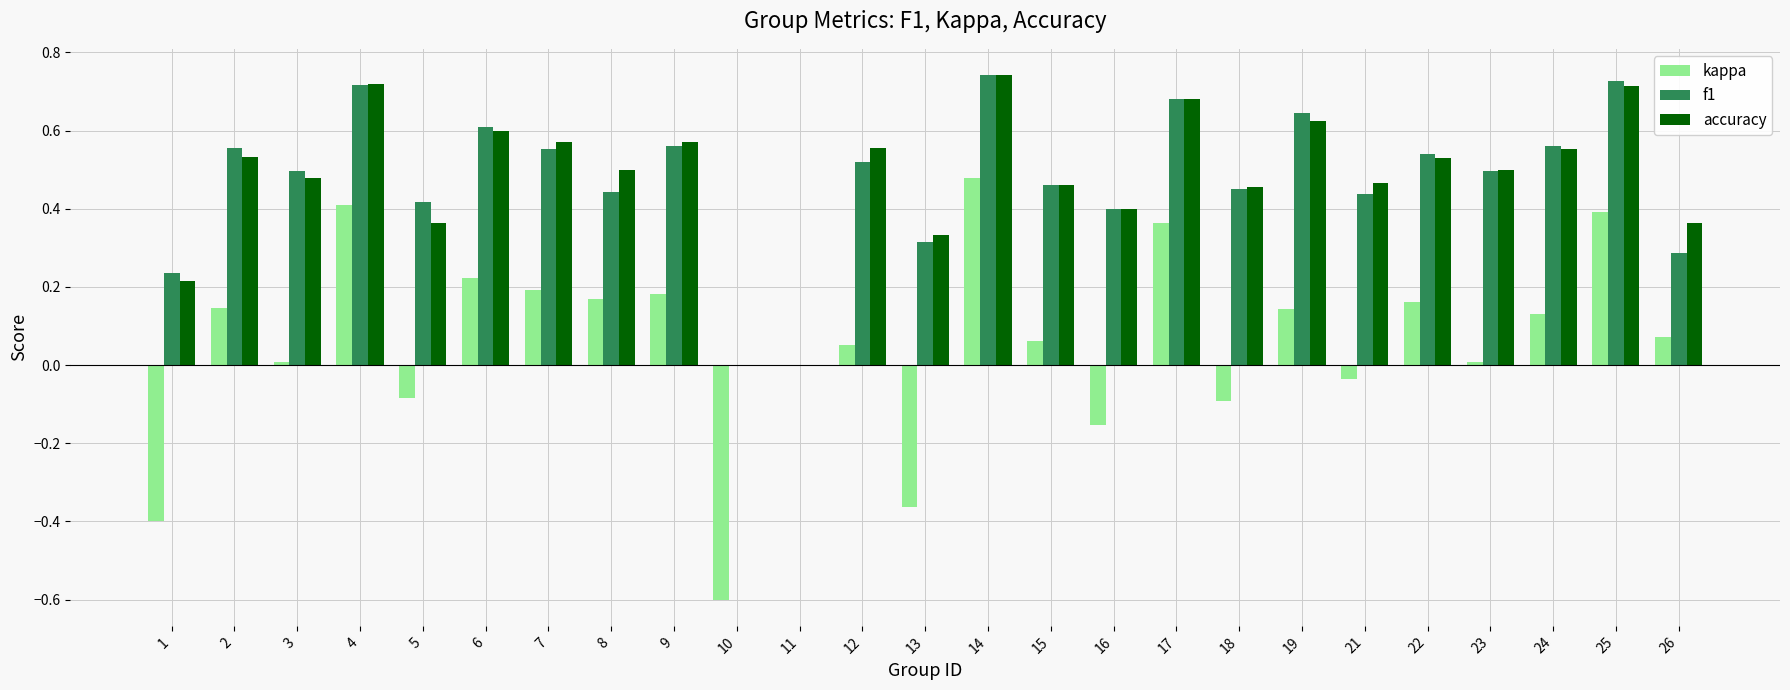

Between 1 and 22, which series saw the biggest shift?

kappa